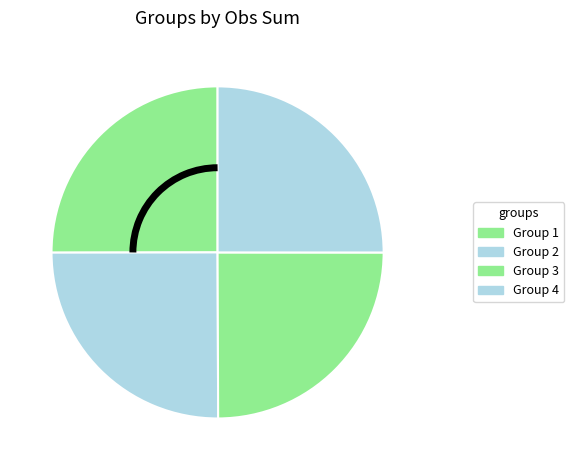

How many slices are in this pie chart?

4